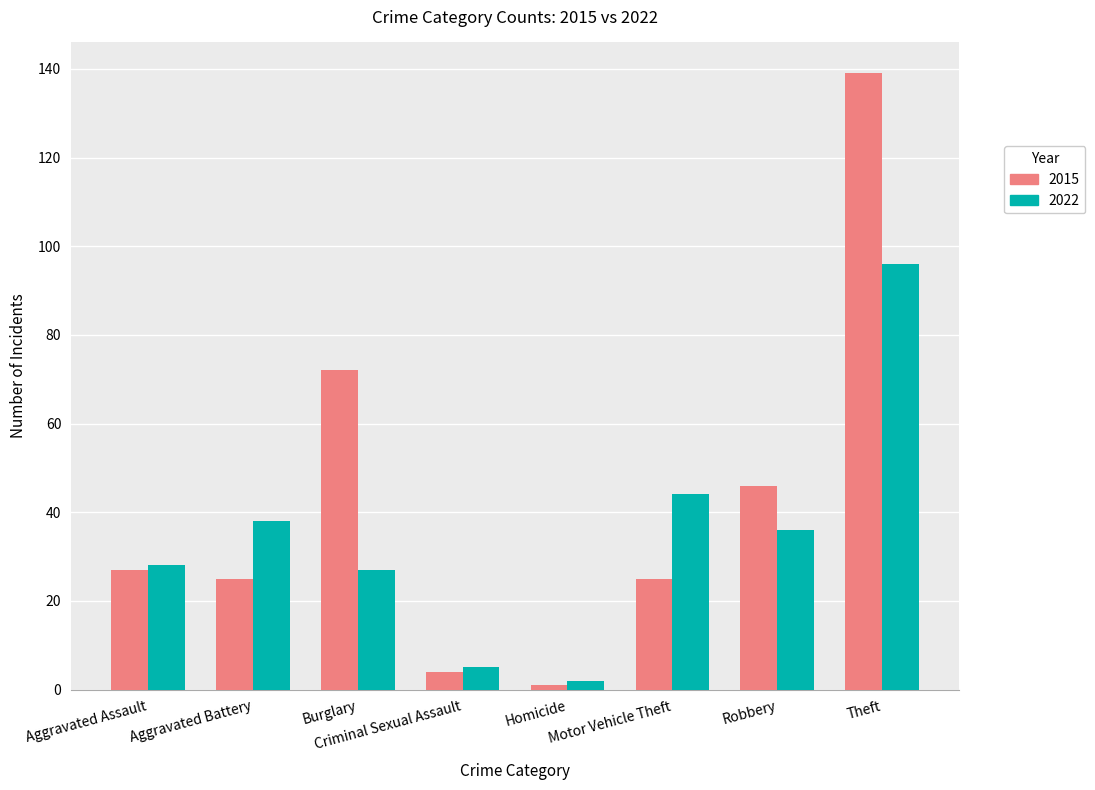

How many data points in 2015 are less than 27?

4